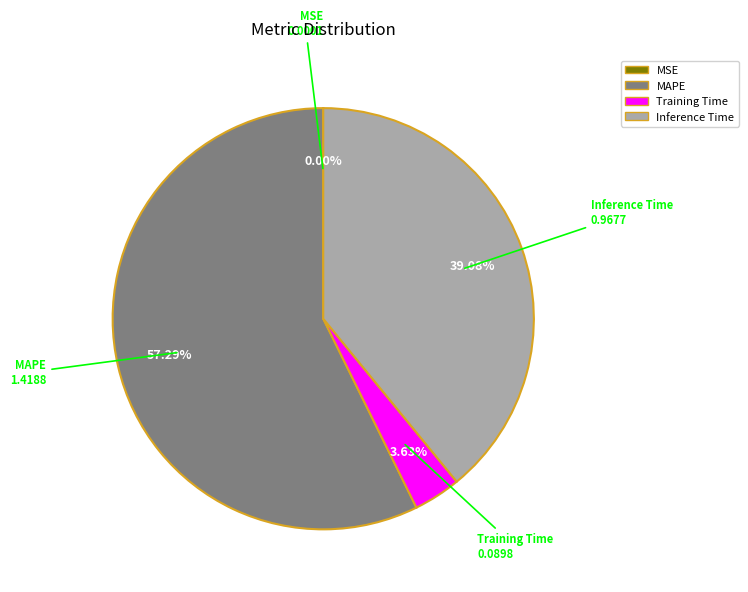

Does any single category account for the majority?

Yes